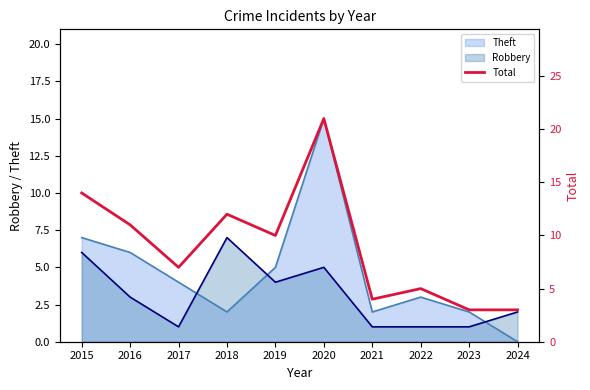

Reading left to right, extract all data points from this chart.

2015=14	2016=11	2017=7	2018=12	2019=10	2020=21	2021=4	2022=5	2023=3	2024=3